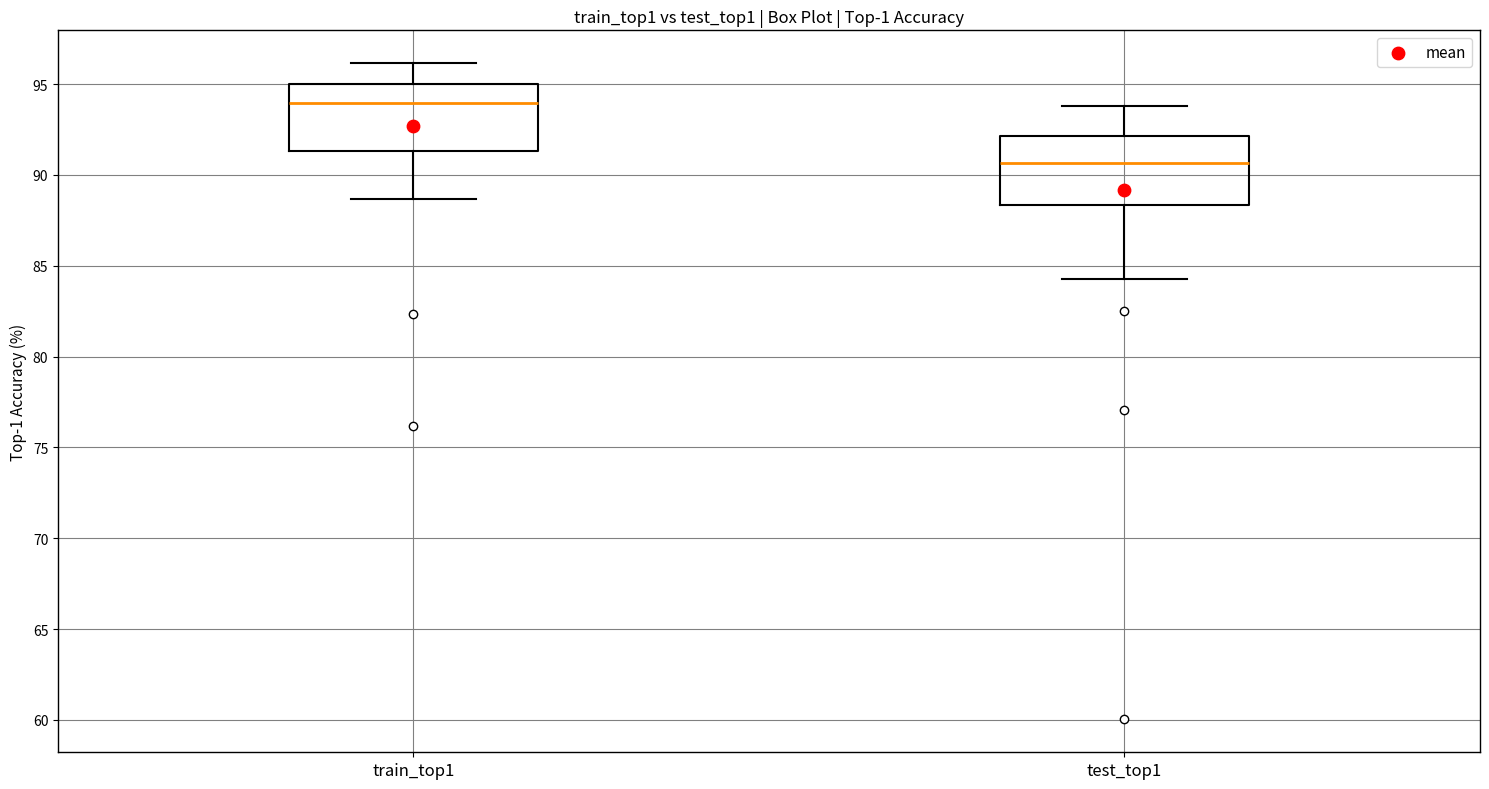

Reading left to right, transcribe this box plot: for each box, give where its median line is, the range the box spans, and where its two whiskers end, as read against the y-axis. The values are not printed on the chart, so give them approximately, as read against the axis.

train_top1: median 94.0, box 91.5 to 95.0, whiskers 88.5 to 96.0
test_top1: median 90.5, box 88.5 to 92.0, whiskers 84.5 to 94.0